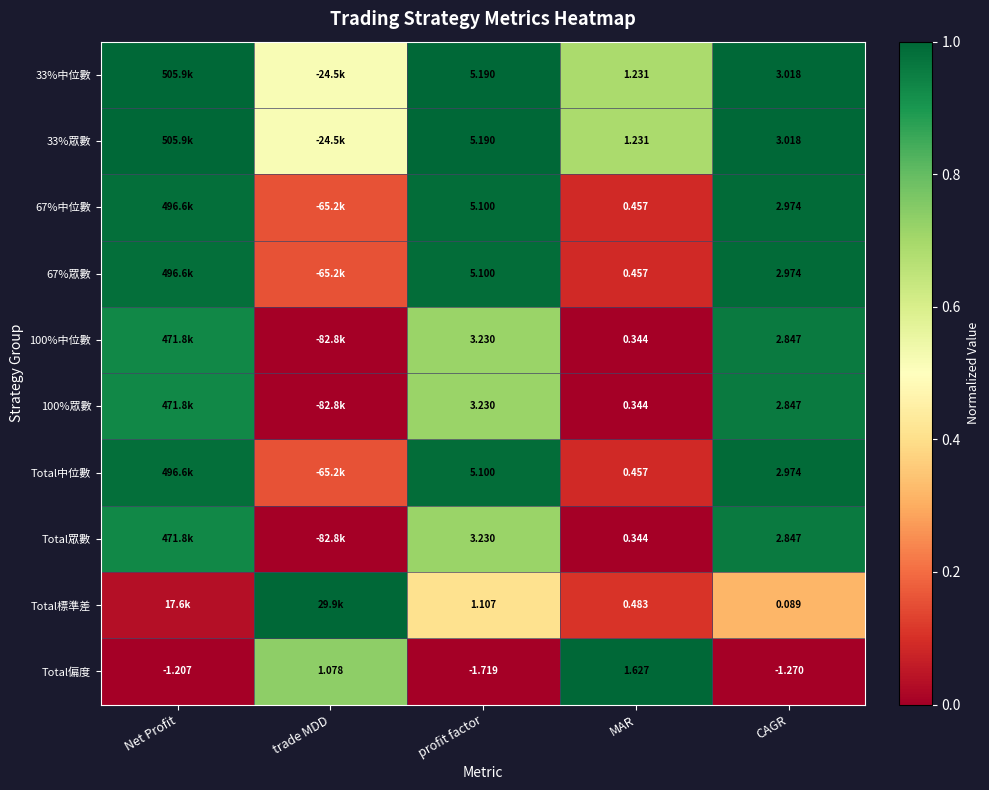

Is the value of Total標準差 at MAR greater than the value of Total中位數 at Net Profit?

No